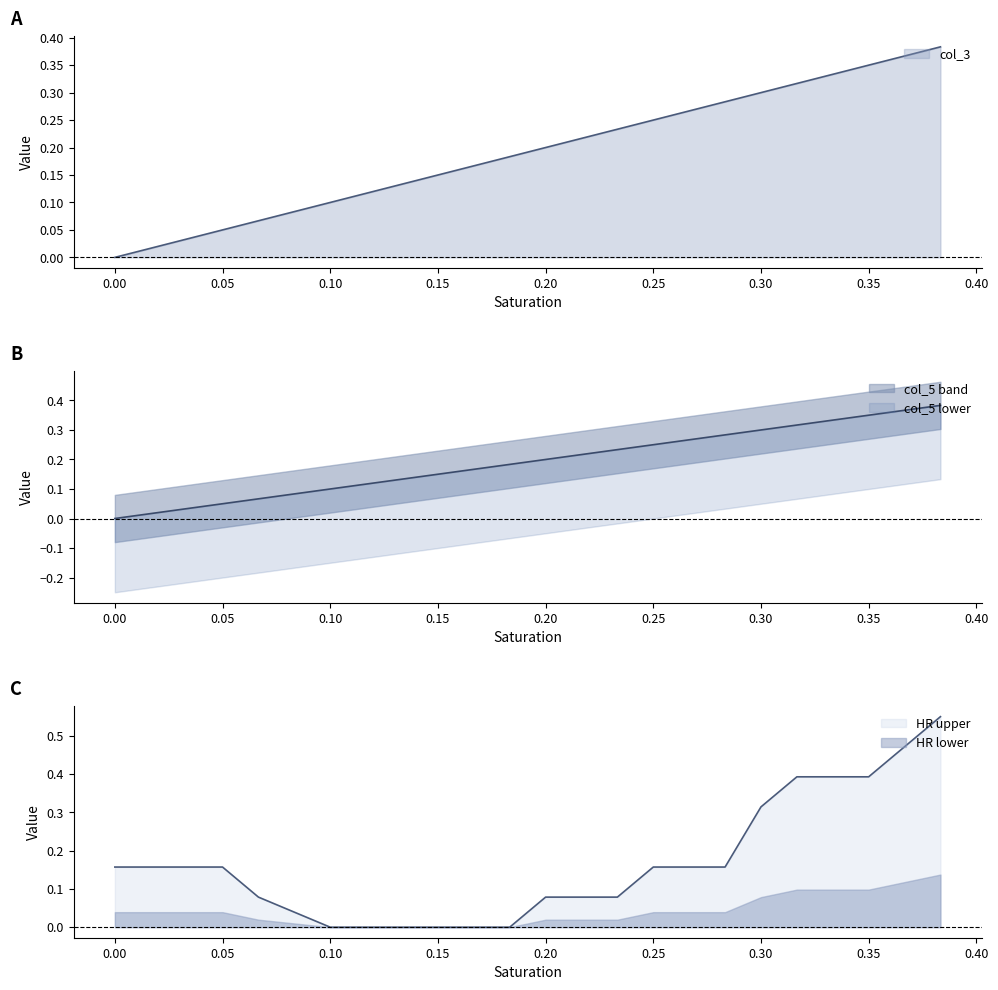

How many lines are shown in the chart?

3